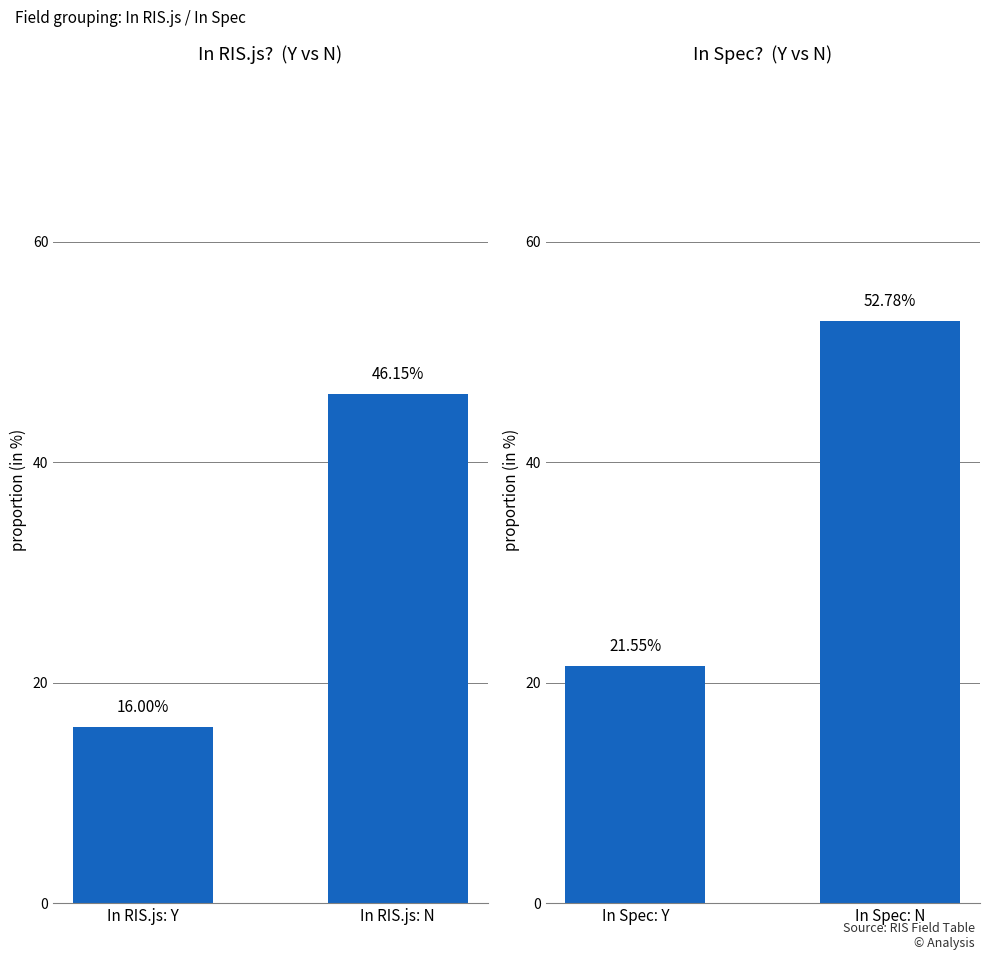

Rank the categories by value from highest to lowest.

In Spec: N, In Spec: Y